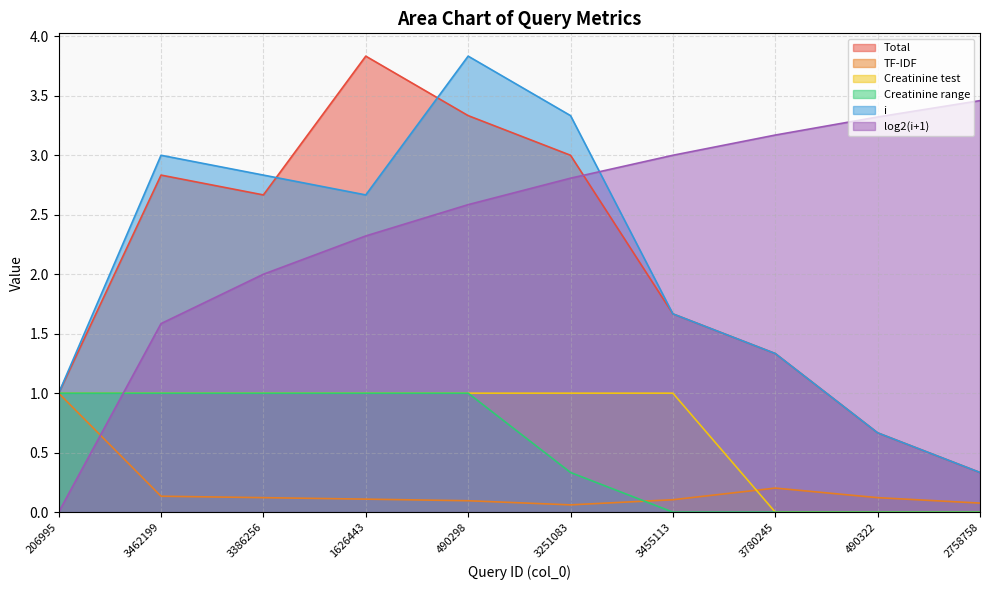

True or false: Total has more than 2 points higher than both neighbors.

False